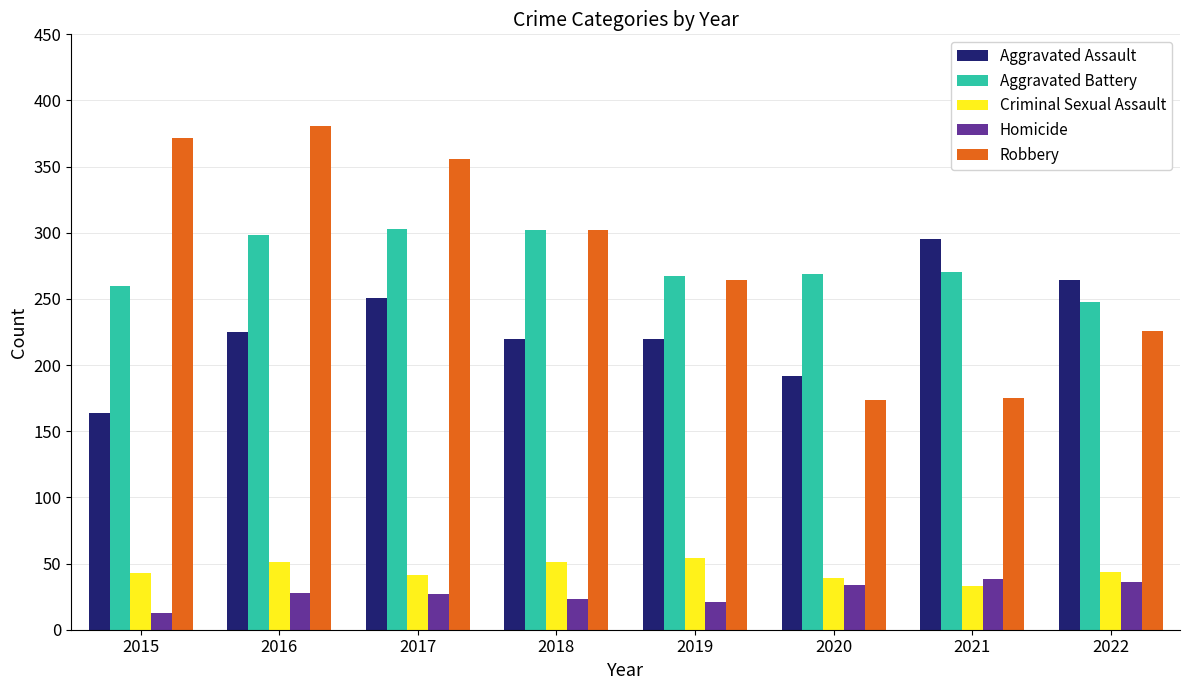

What is the value of the Robbery bar at the 3rd from the left?

356